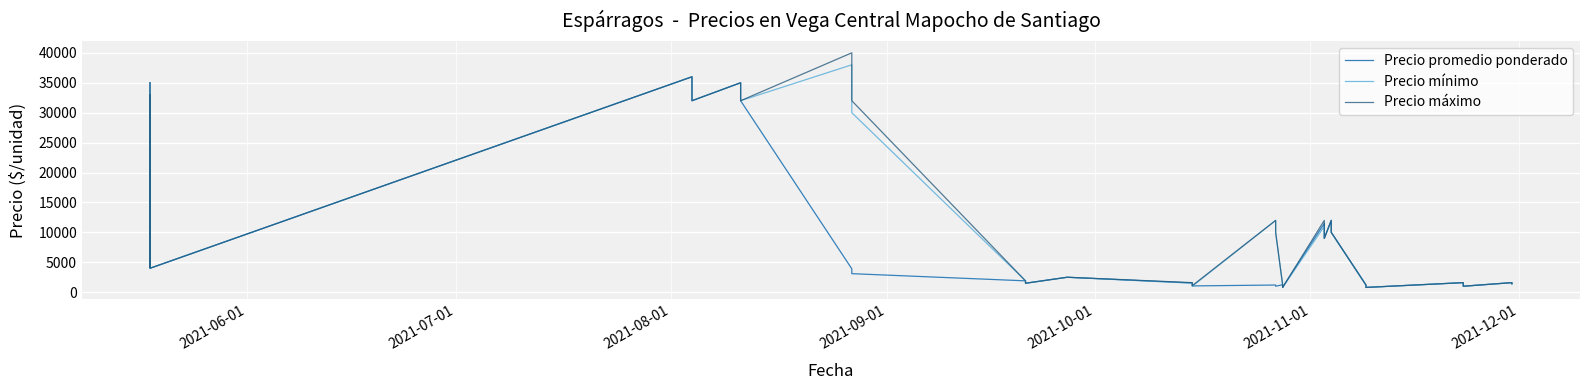

What is the value of the Precio máximo point at the 20th from the left?

1600